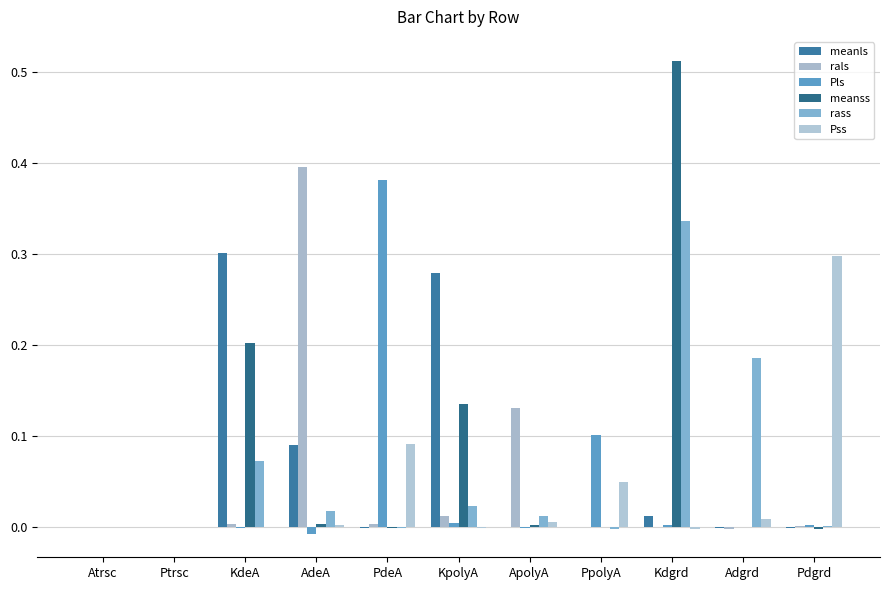

Does the chart contain stacked bars?

No